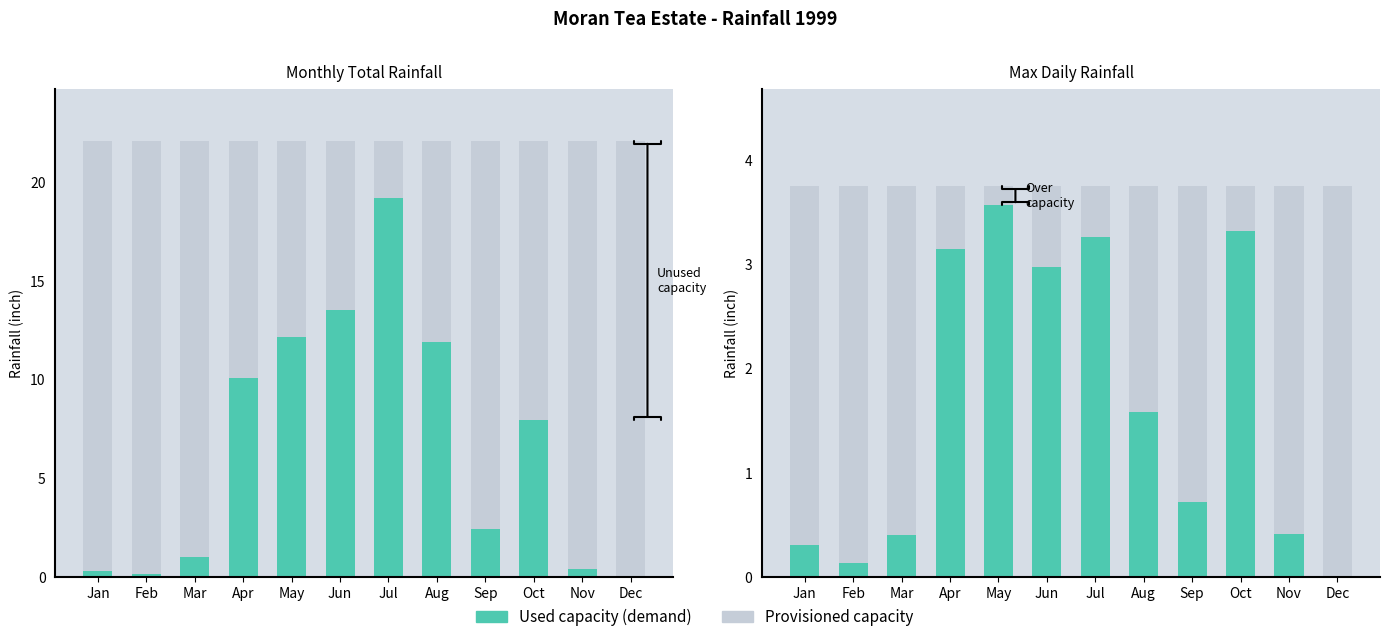

Which series changed the most between Jan and Oct?

Used capacity (demand)